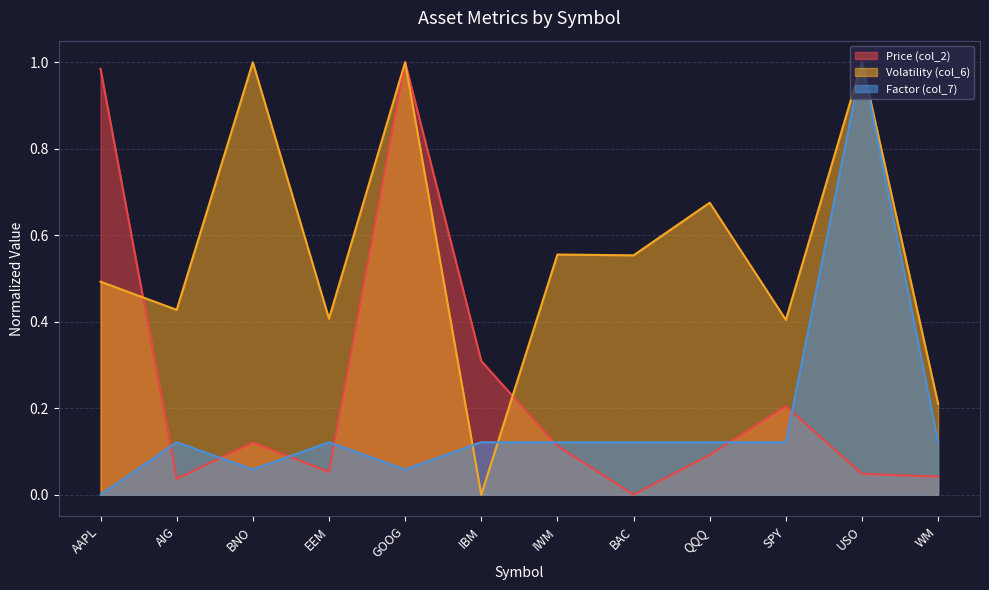

Which series ends up on top after the final intersection of Price (col_2) and Volatility (col_6)?

Volatility (col_6)